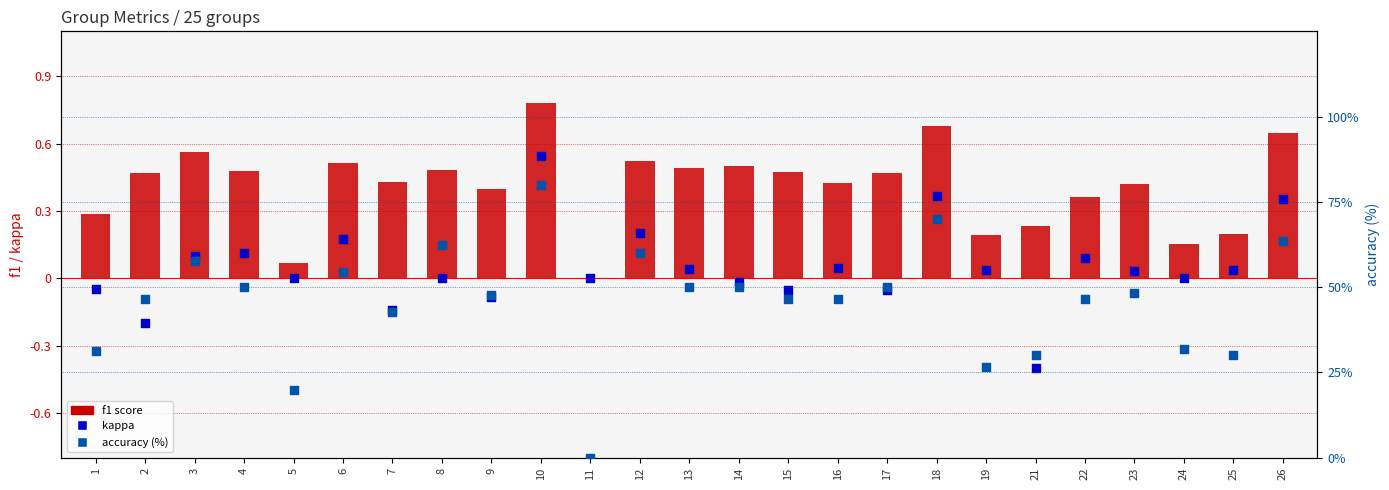

What is the total value across all series at 23?

48.8